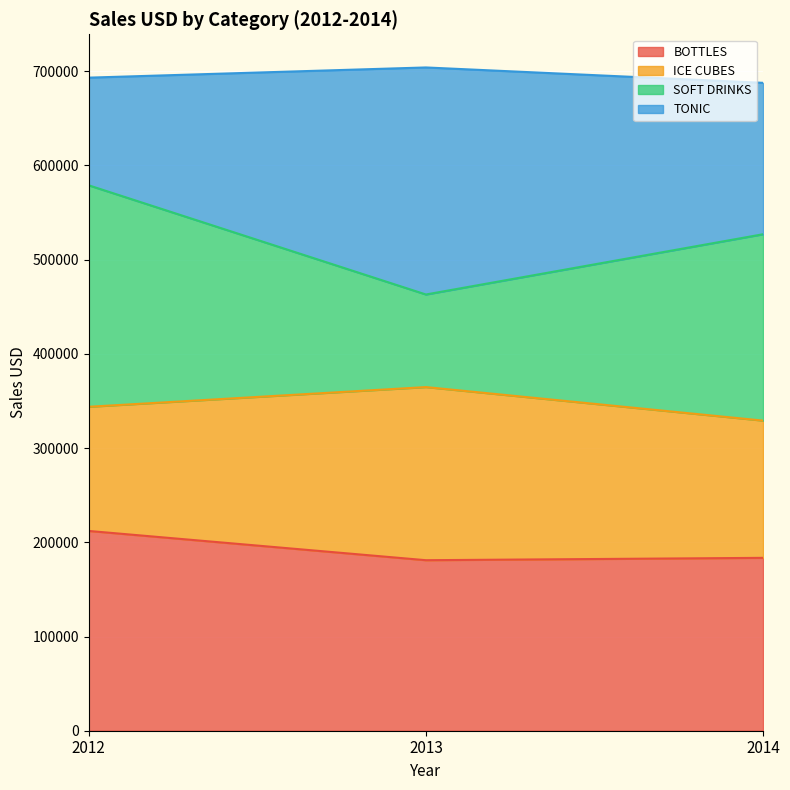

Which category has the lowest value in the BOTTLES series?

2013